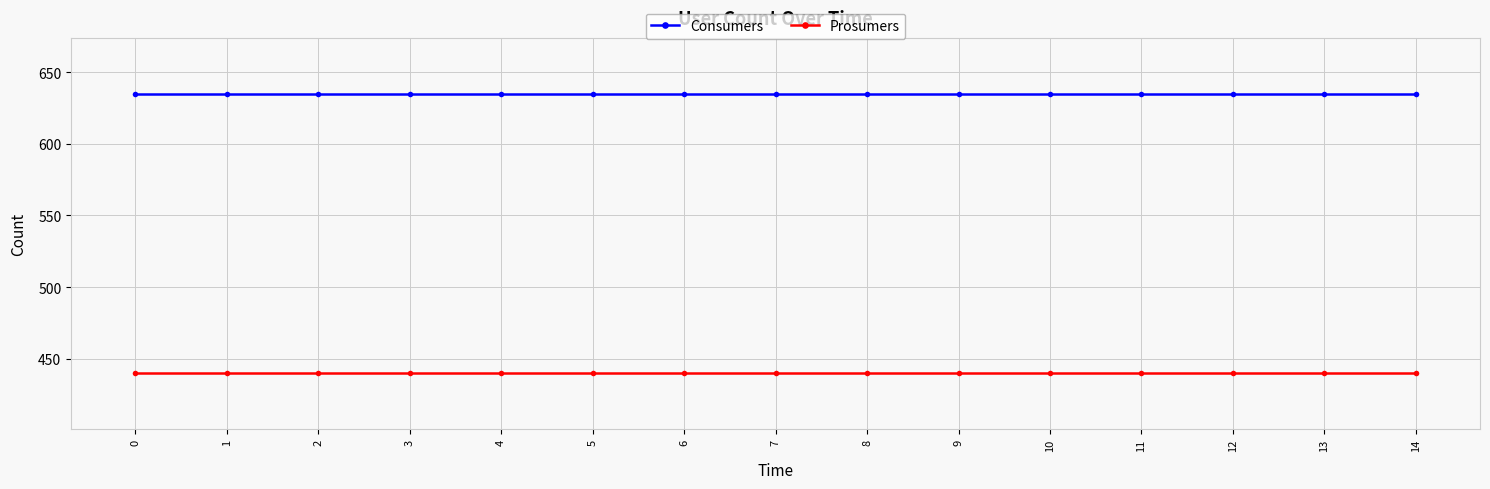

True or false: Prosumers and Consumers cross at least once.

False